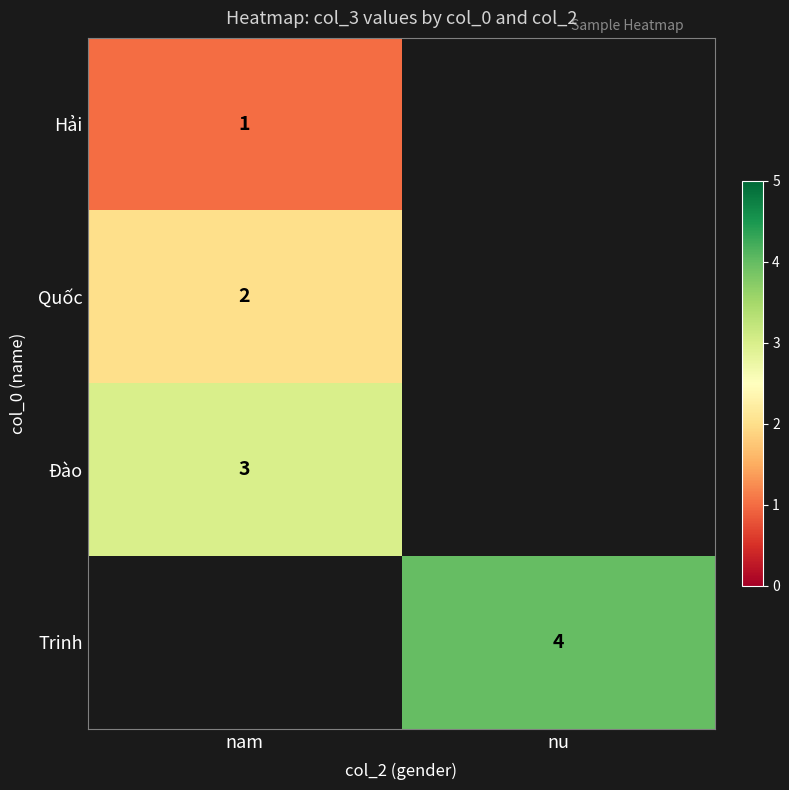

The value of Đào at nam is 1. True or false?

False